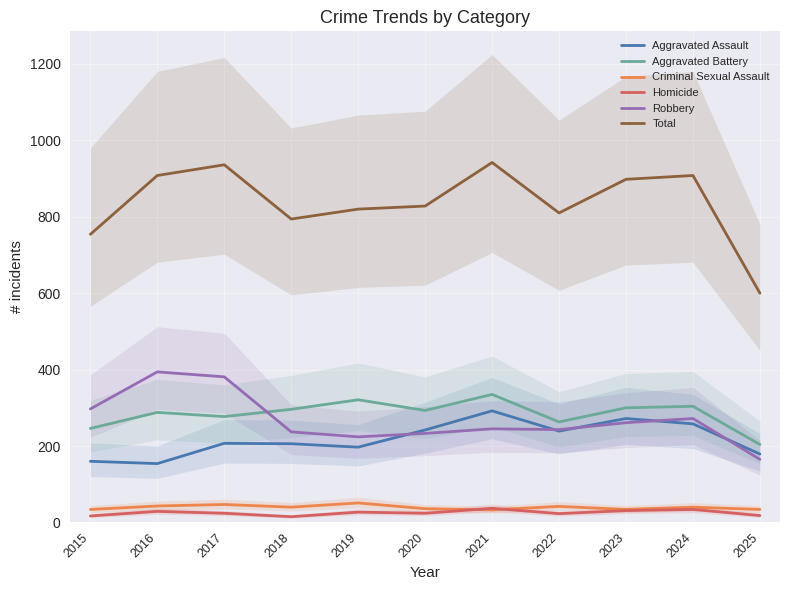

At 2020, list the series in order from smallest to largest.

Homicide, Criminal Sexual Assault, Robbery, Aggravated Assault, Aggravated Battery, Total